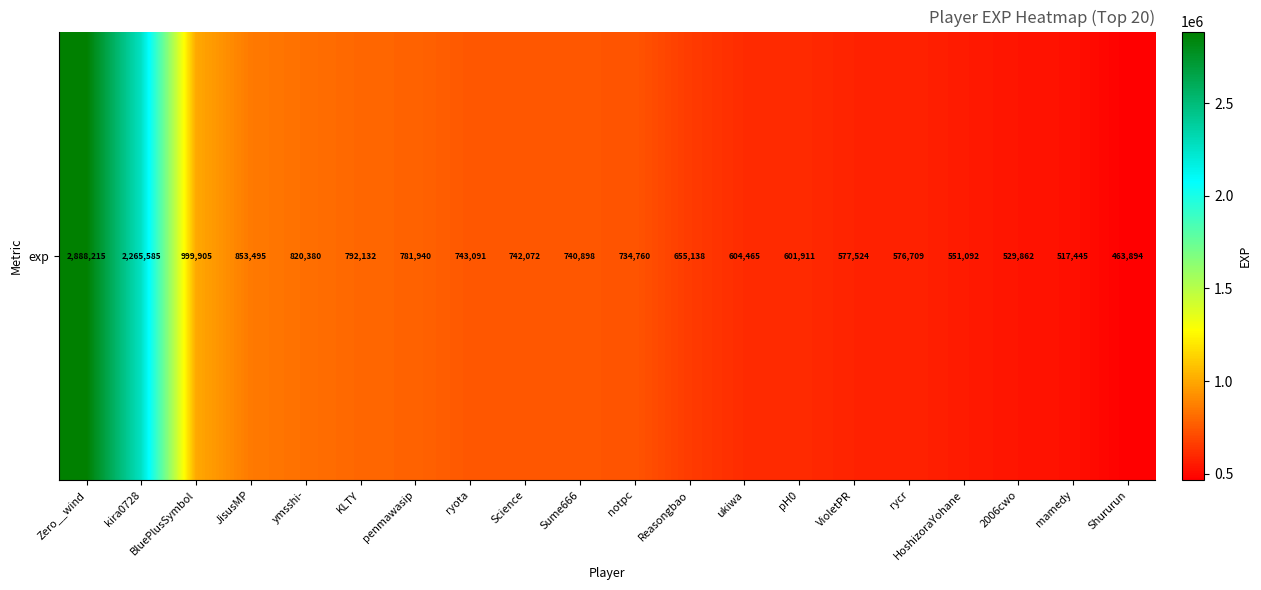

Reading left to right, list all the values displayed in this chart.

2888215	2265585	999905	853495	820380	792132	781940	743091	742072	740898	734760	655138	604465	601911	577524	576709	551092	529862	517445	463894